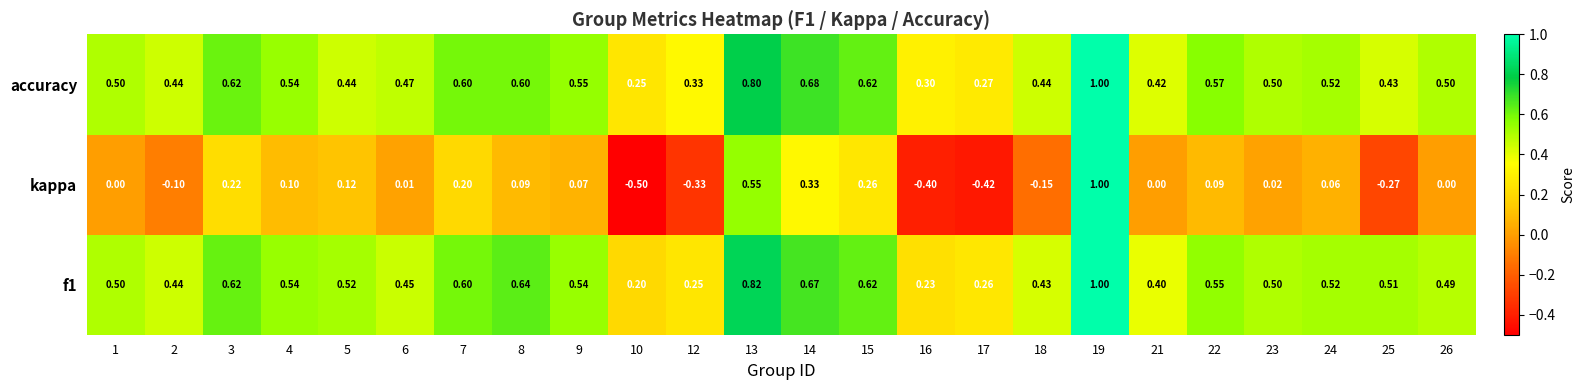

How many values in kappa are below zero?

7